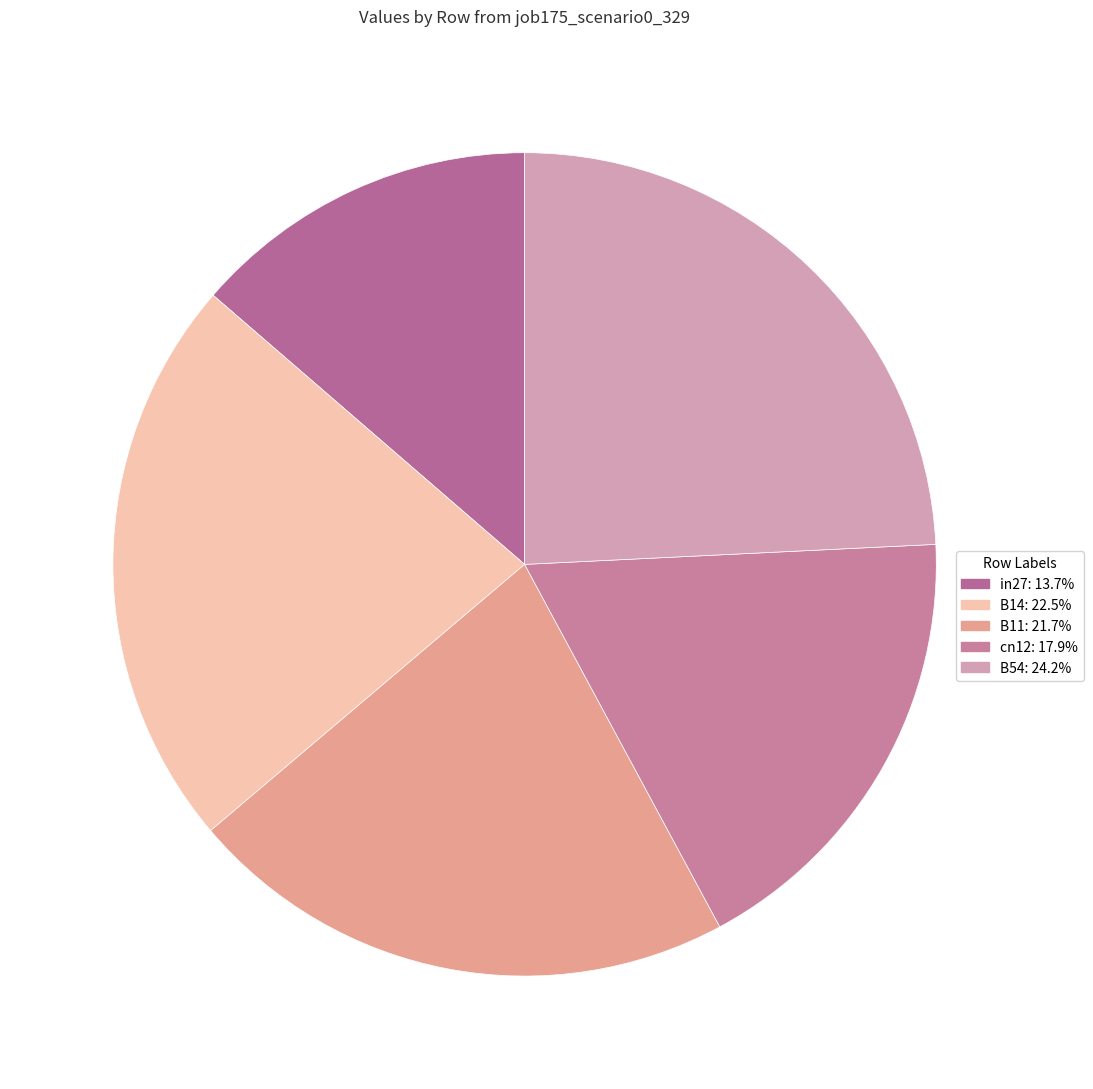

Count the number of slices in the pie.

5